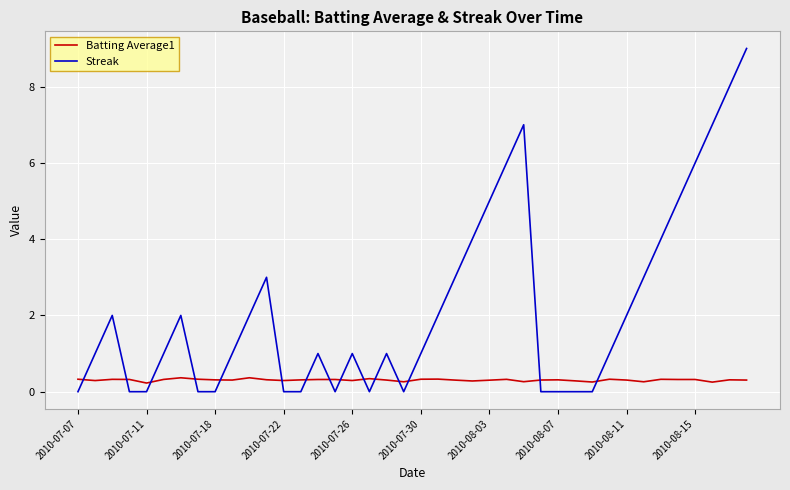

How many series are shown in this chart?

2